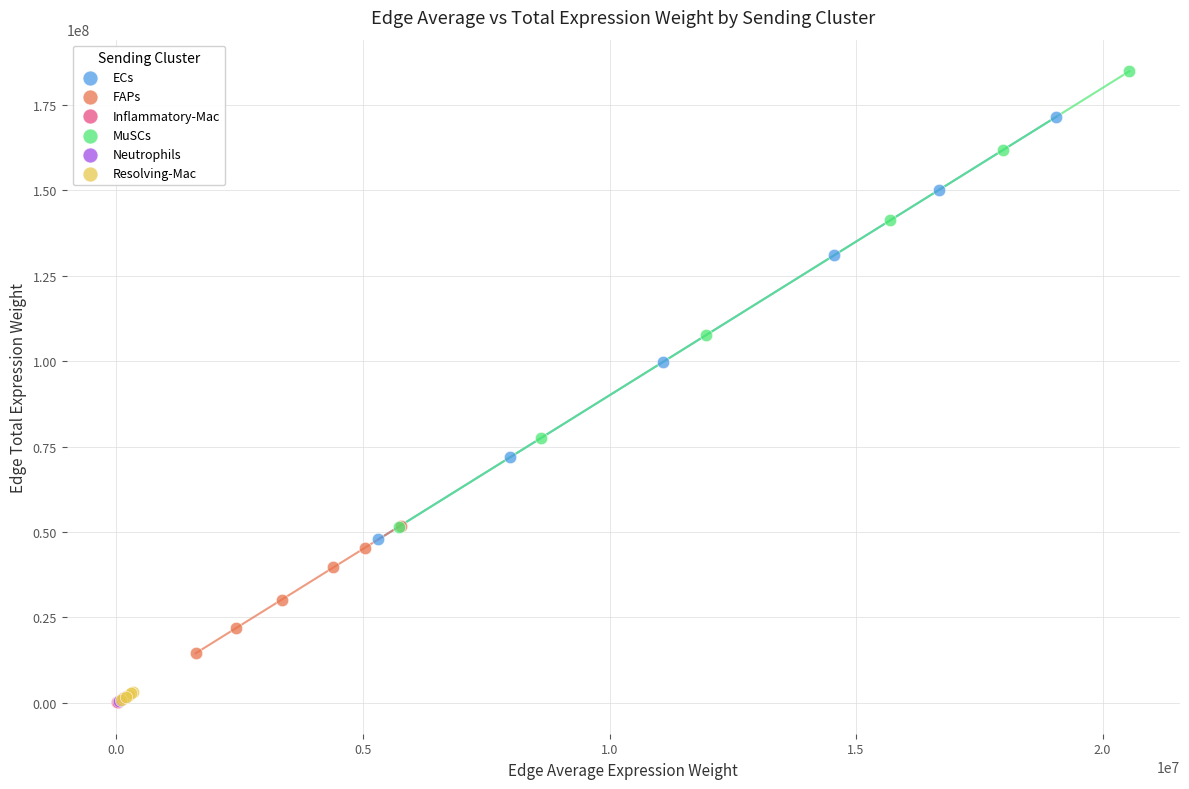

Which series contains the highest Y value?

MuSCs